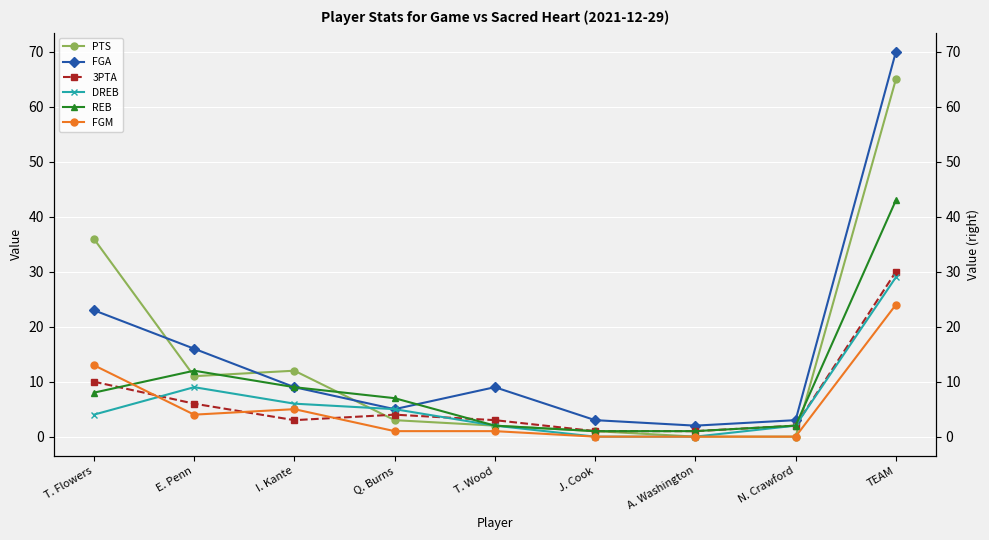

True or false: DREB and FGA intersect in this chart.

False